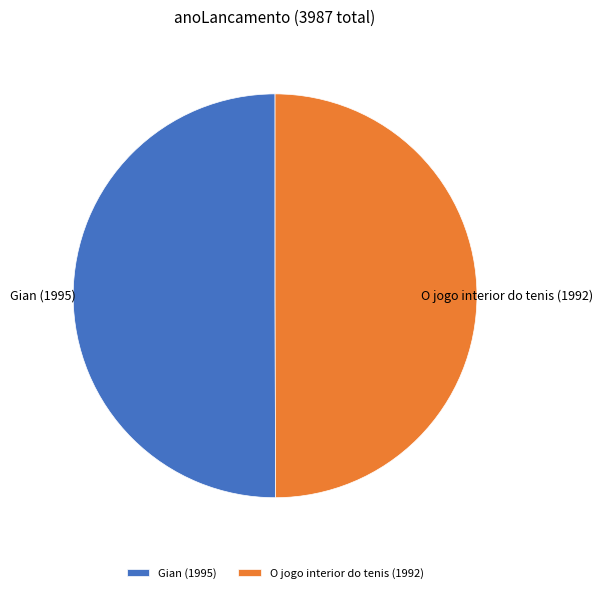

True or false: O jogo interior do tenis accounts for 61% of the total.

False